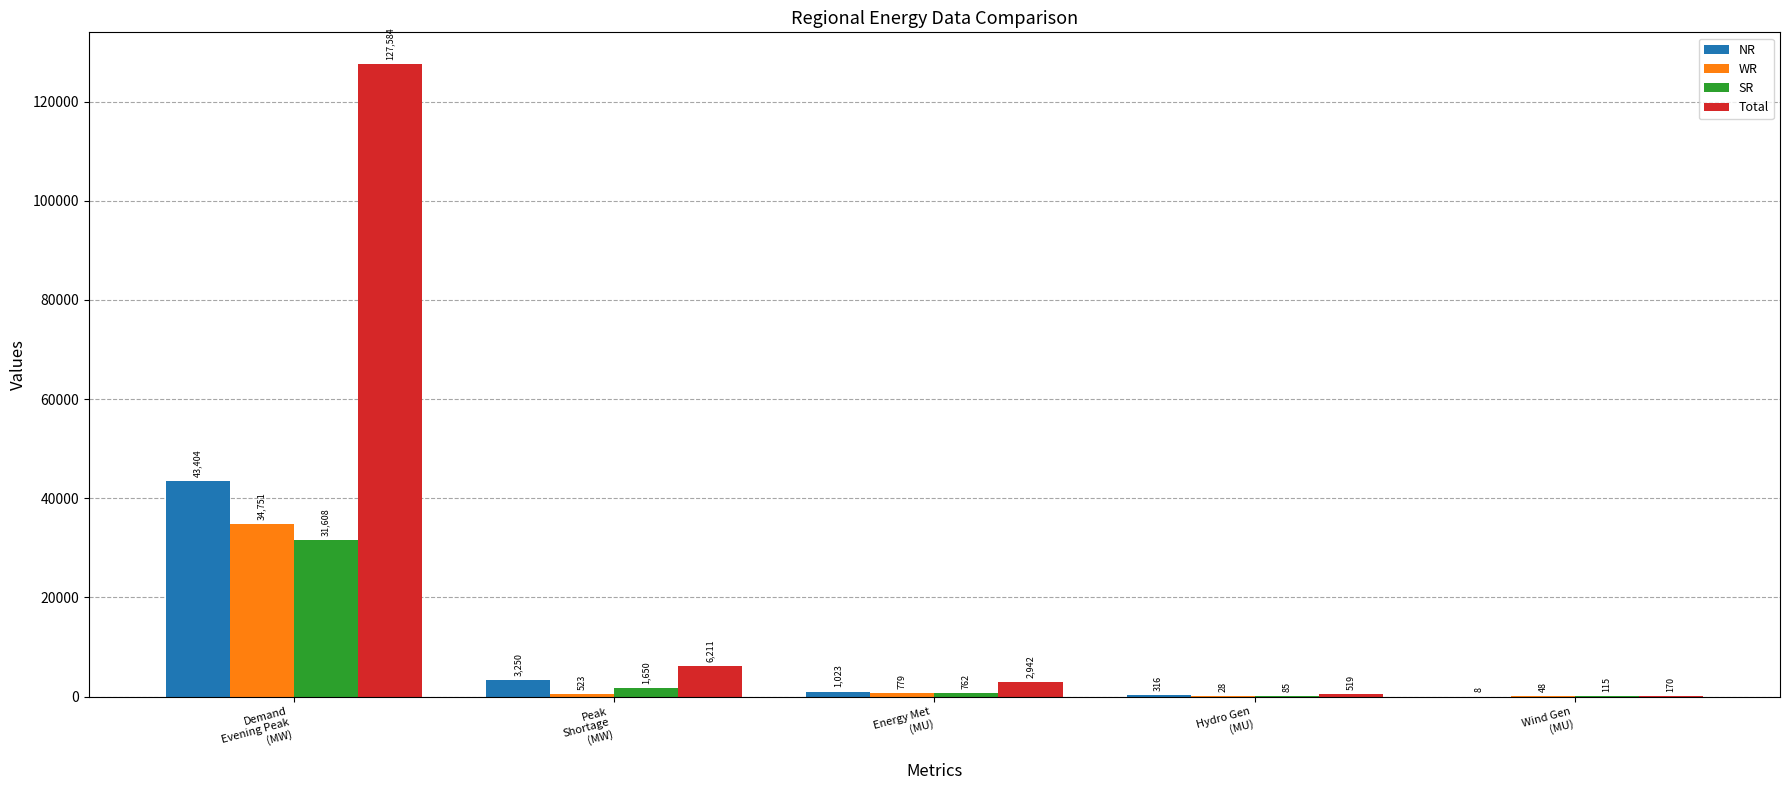

The WR series shows 48 at Wind Gen
(MU). True or false?

True